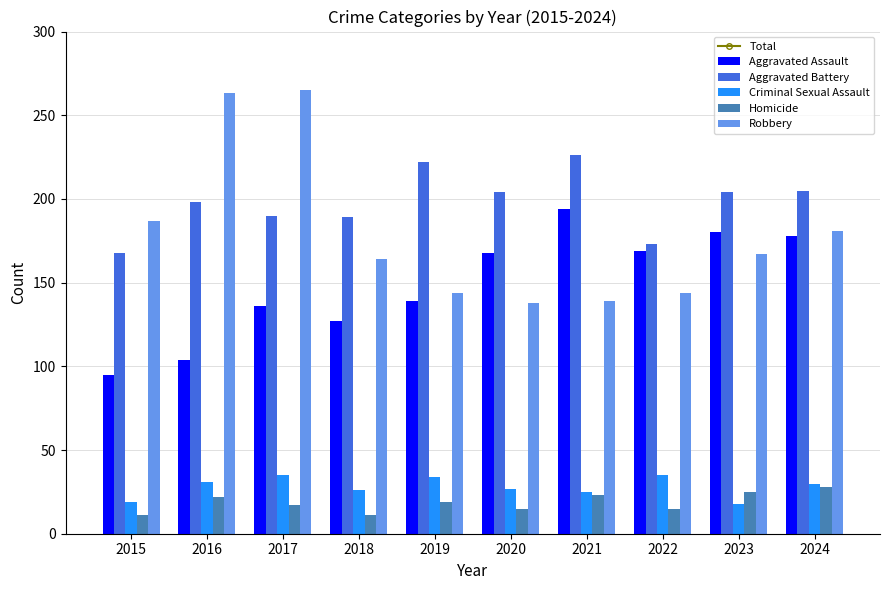

What is the value of the Aggravated Assault bar at the 3rd from the left?

136